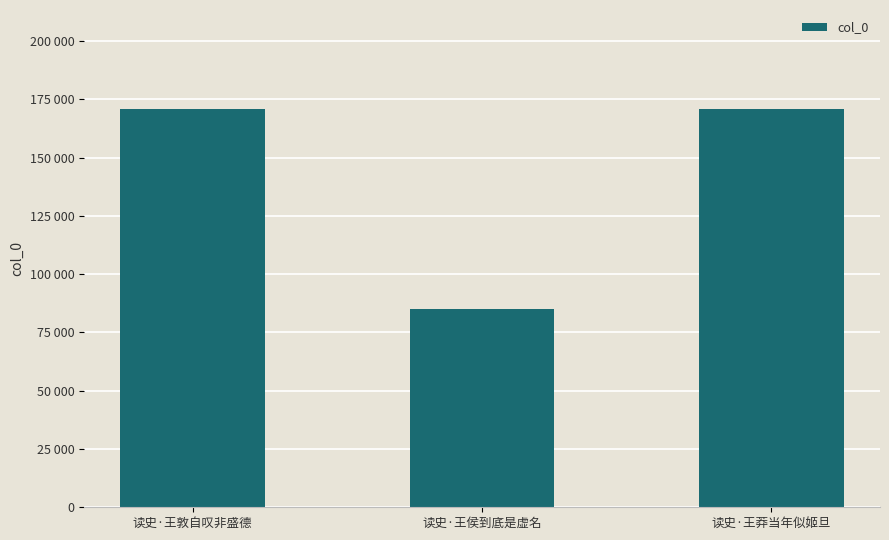

What value does the data have at 读史·王莽当年似姬旦, to the nearest 50?

170650